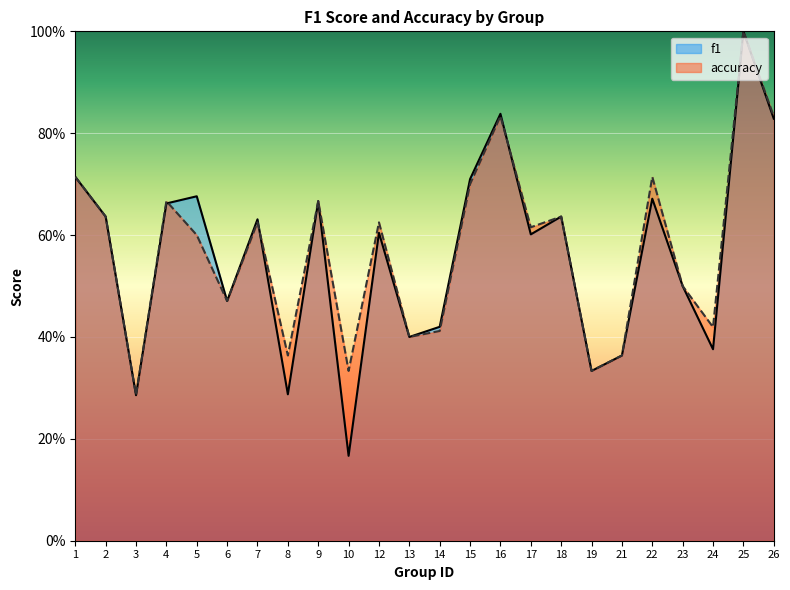

True or false: accuracy has a value of 0.7 at 4.

True